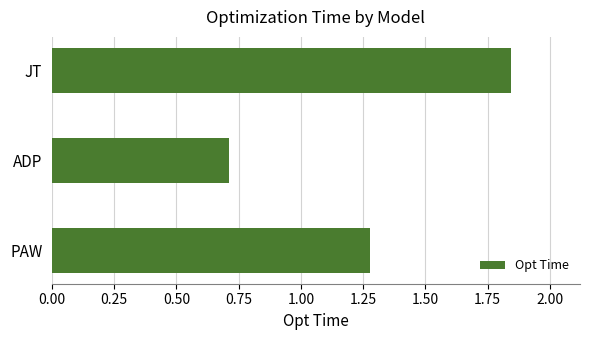

How many series are shown in this chart?

1